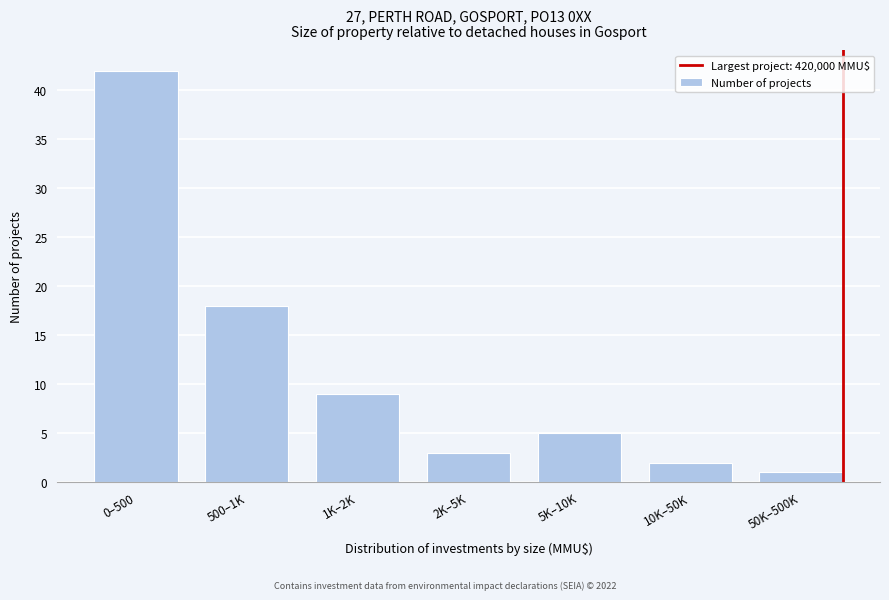

Reading right to left, what are all the values shown in this chart?

1	2	5	3	9	18	42